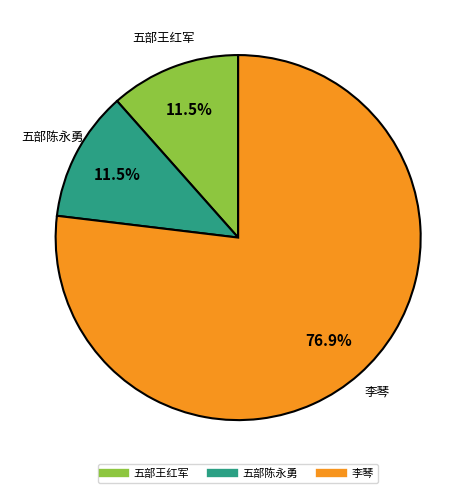

Count the number of slices in the pie.

3